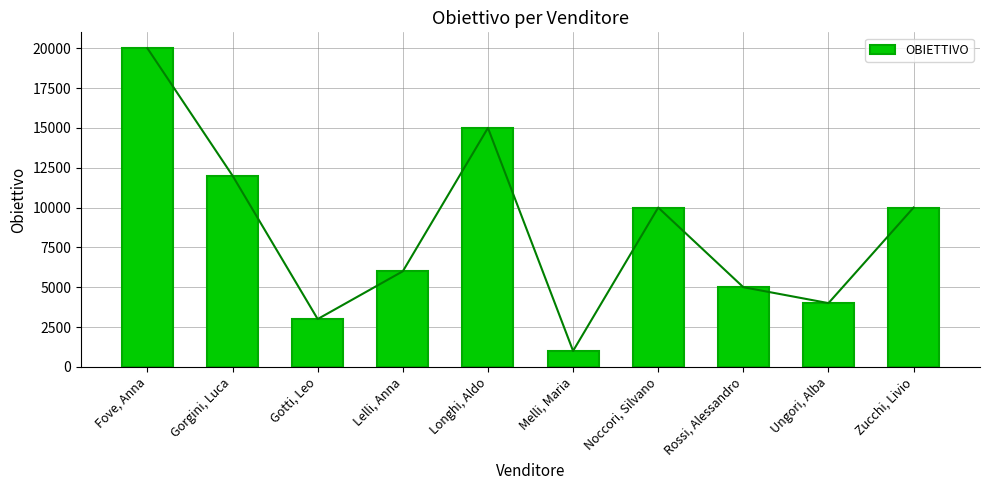

What is the sum of all values?

86000